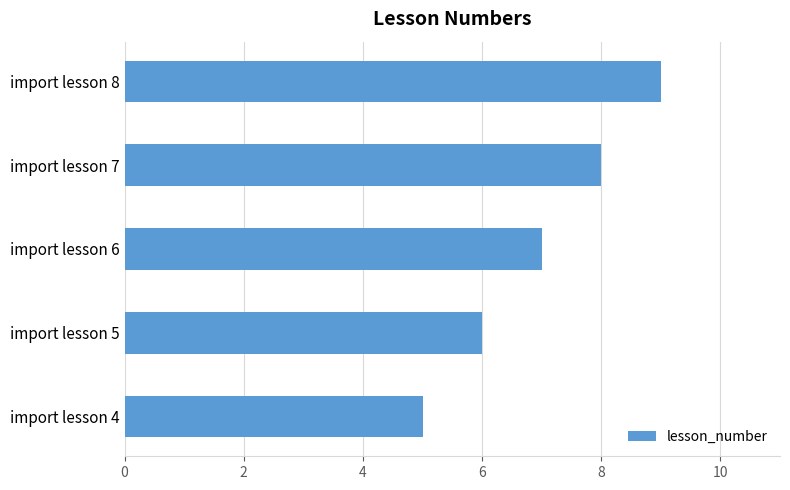

How many bars are there in total?

5